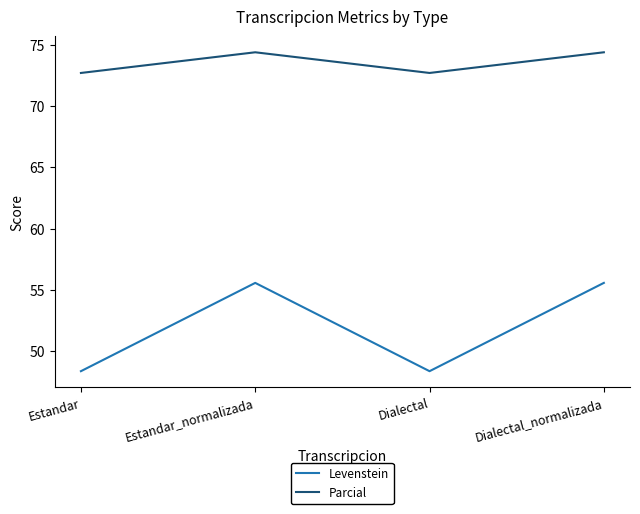

What value does the Parcial series have at Dialectal?

72.7